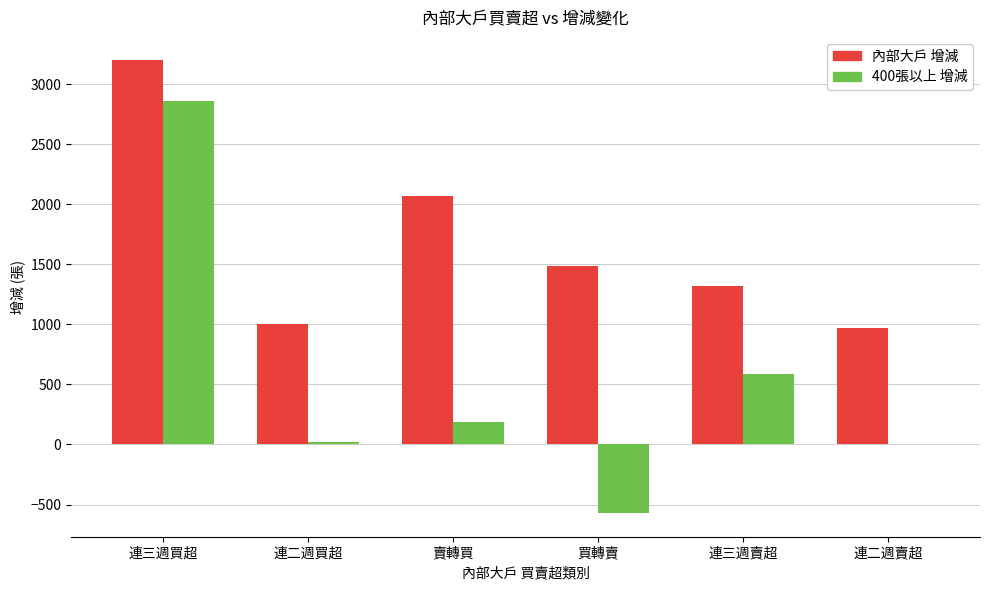

What is the sum of the 400張以上 增減 values at 買轉賣 and 賣轉買?

-378